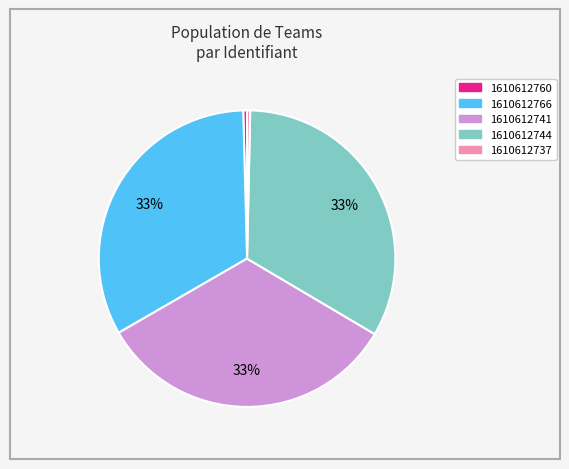

Approximately how many times larger is the value at 1610612741 compared to 1610612766?

1.0